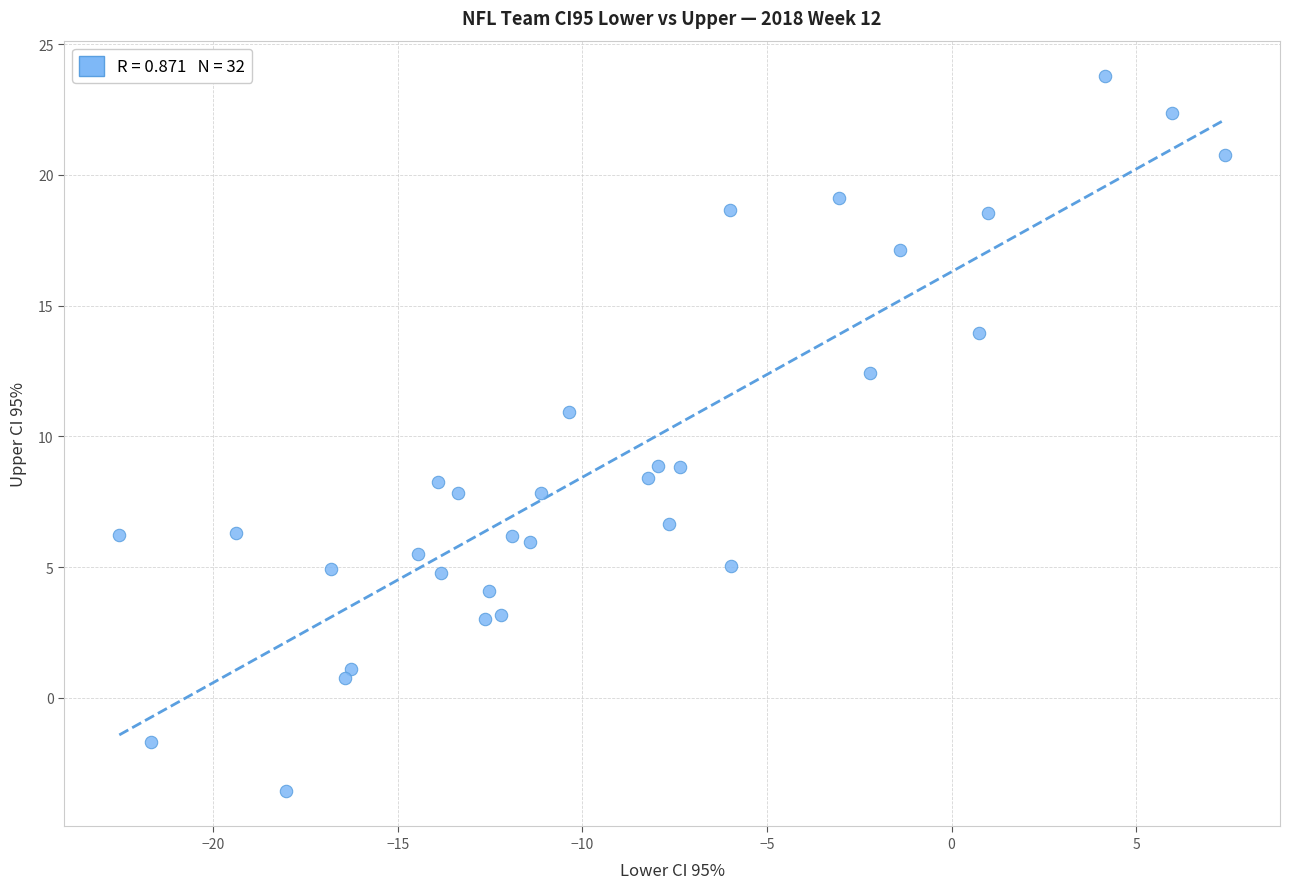

What is the range of Y values (max minus min)?

27.3